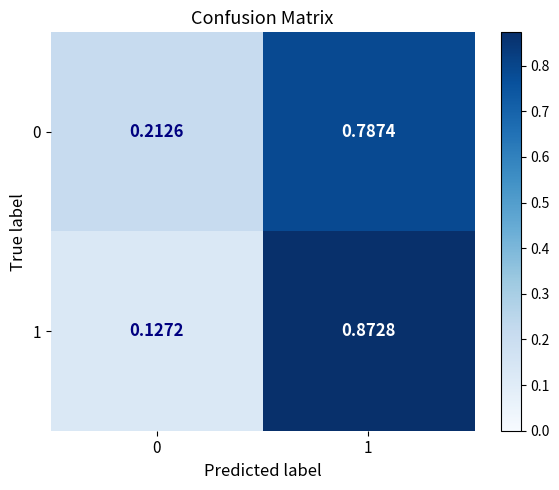

Reading left to right, extract all data points from this chart.

0: 0=0.2	1=0.8
1: 0=0.1	1=0.9